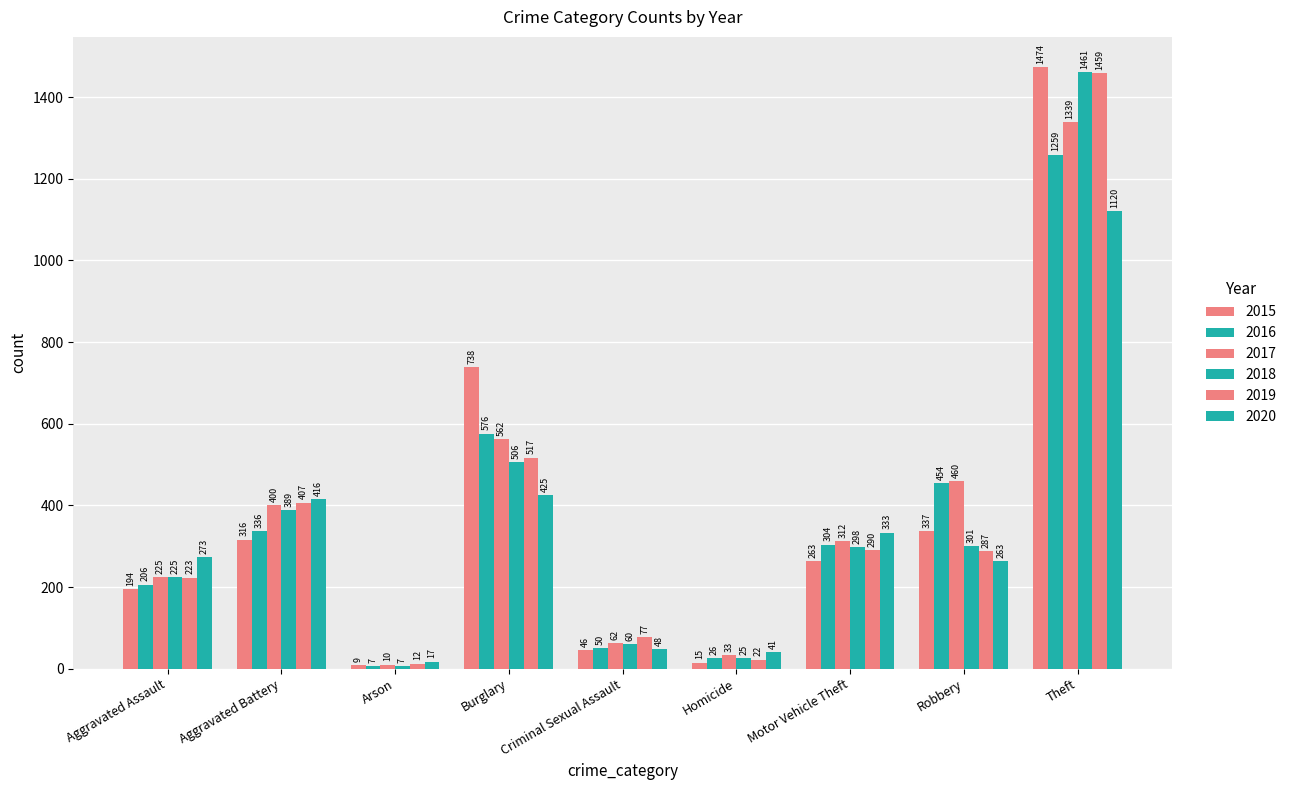

How many bars are there in total?

54